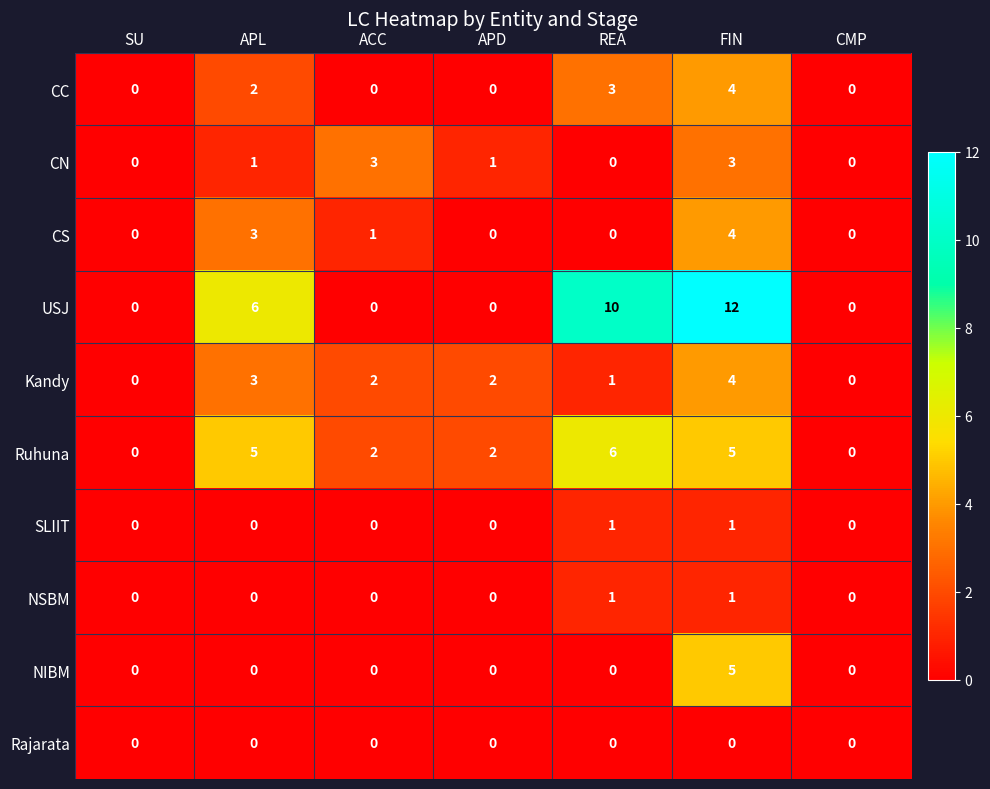

Between REA and CMP, which series saw the biggest shift?

USJ